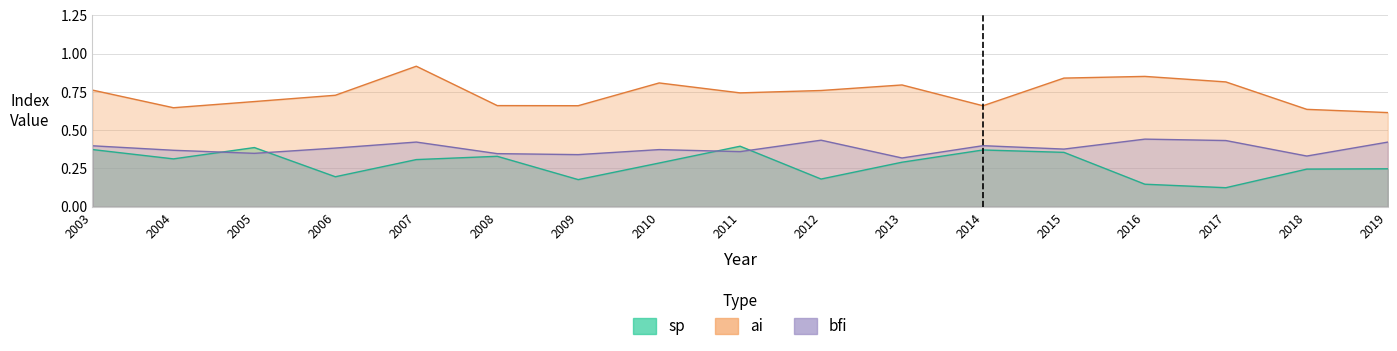

Does the chart have visible grid lines?

Yes